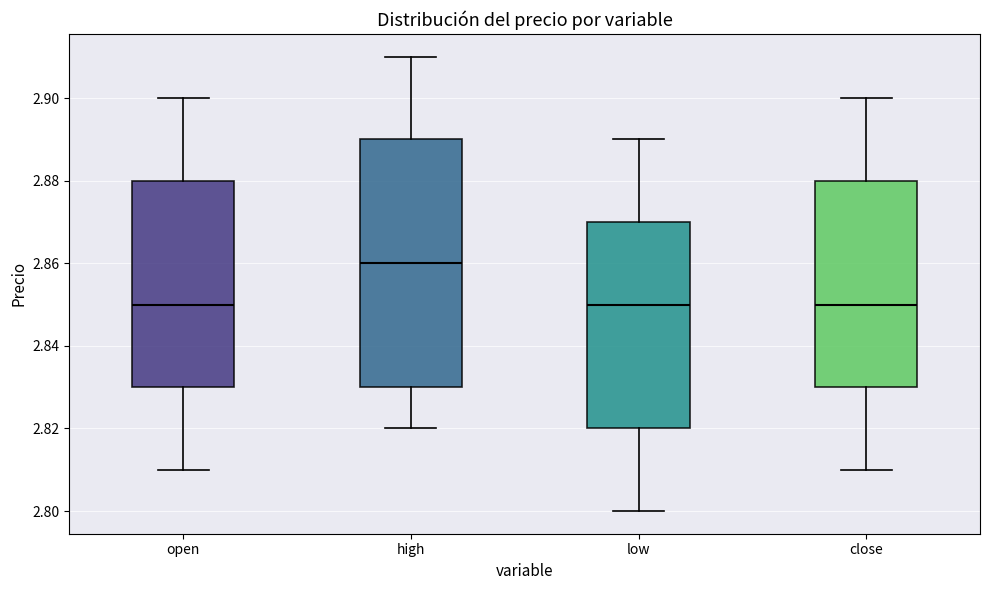

Comparing the boxes themselves (not the whiskers), which one is the tallest?

high